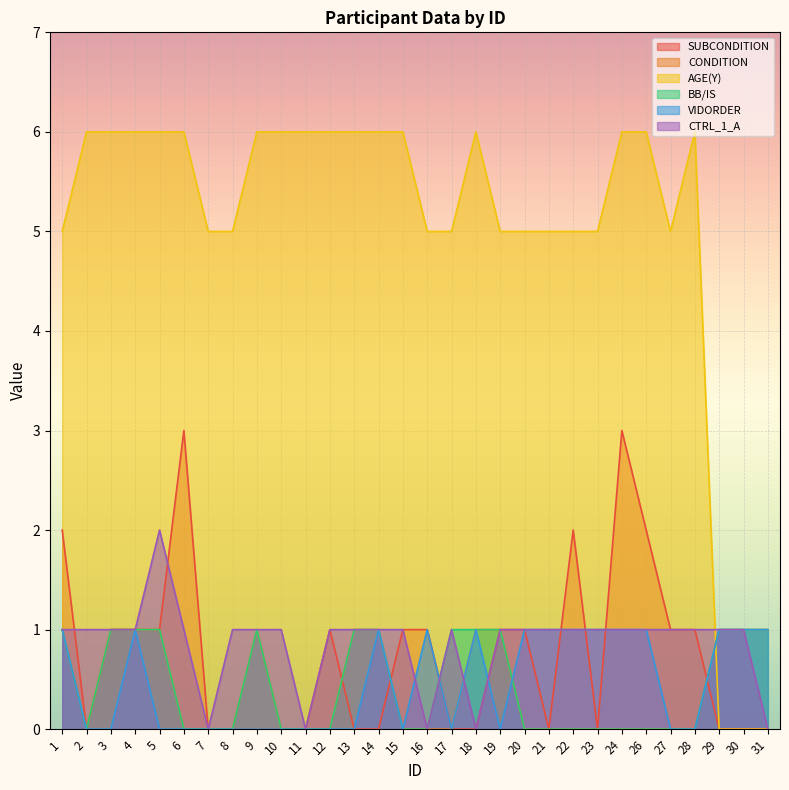

At how many categories does at least one series exceed 4?

27